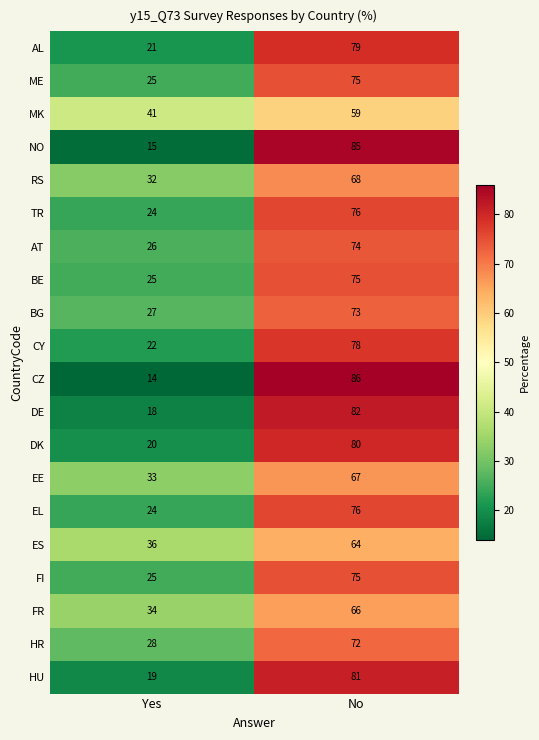

The value of FI at No is 51. True or false?

False